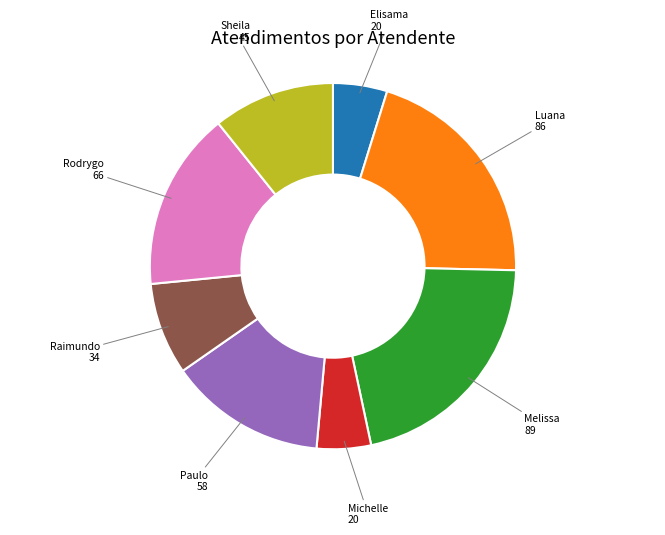

Is there any slice that represents more than half of the pie?

No